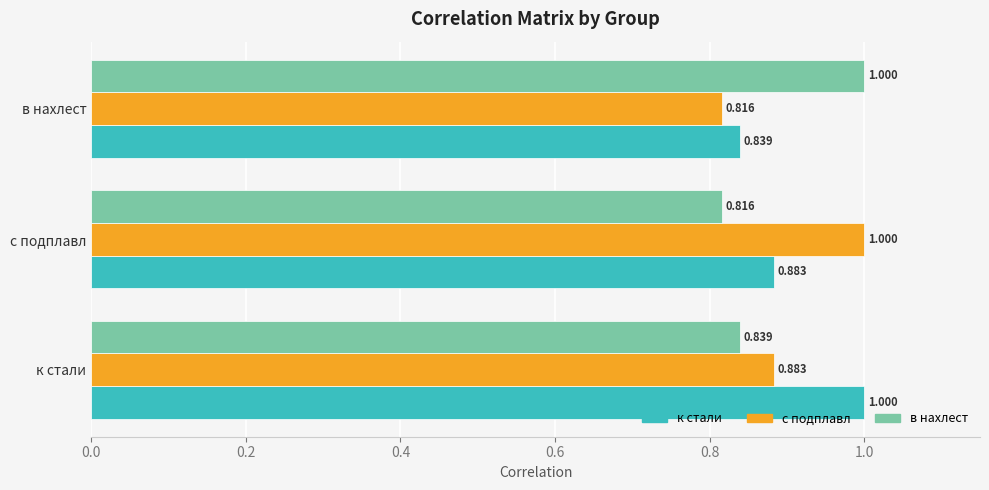

Count the number of data series in this chart.

3